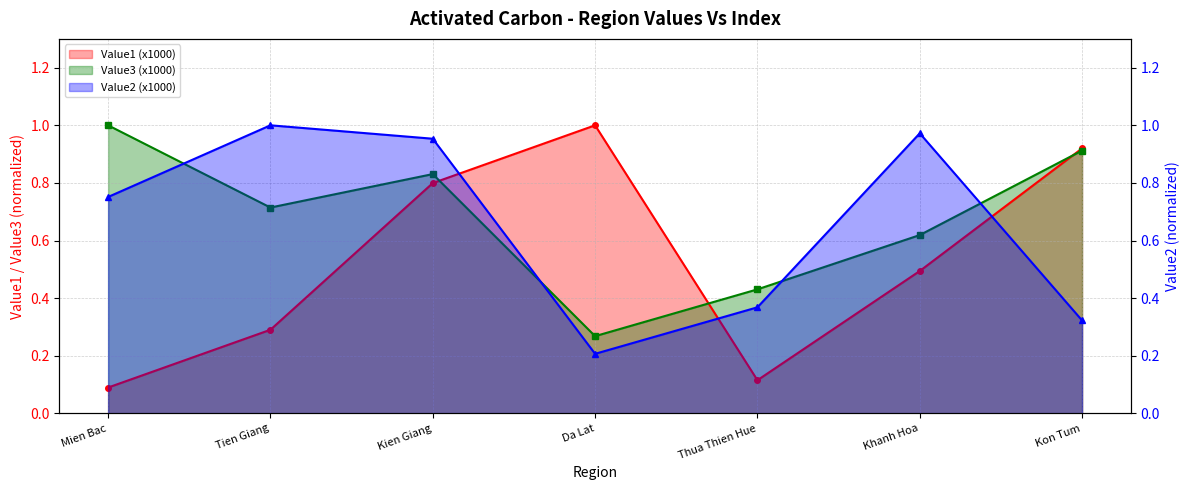

What is the sum of the Value2 (x1000) values at Mien Bac and Da Lat?

1.0